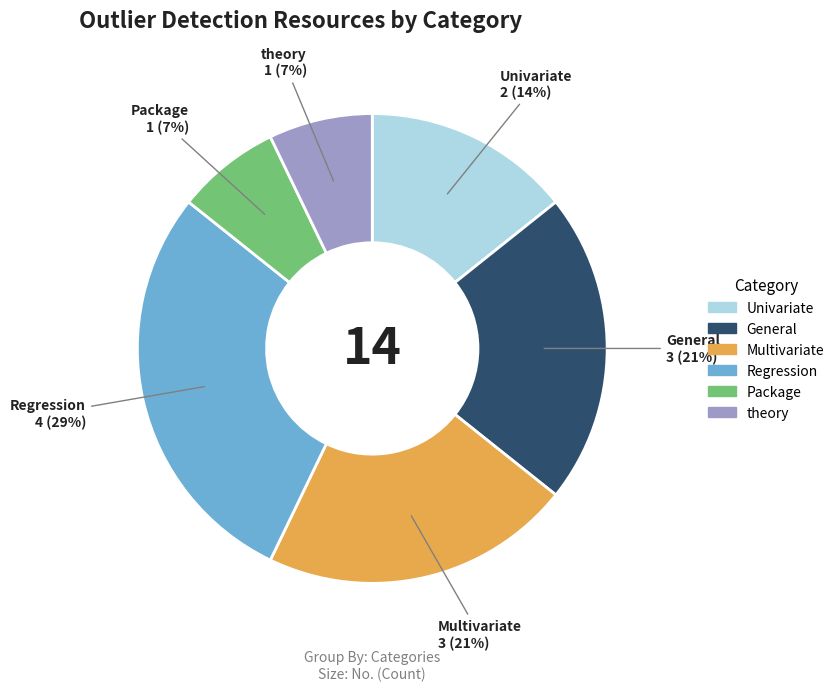

What percentage is the Multivariate slice, to the nearest percent?

21%